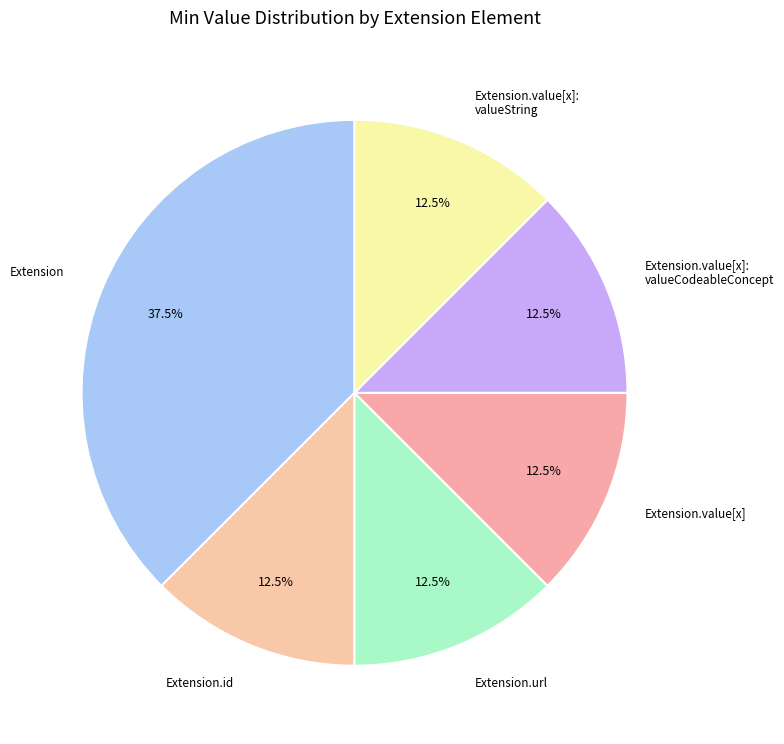

What is the total percentage of Extension.id and Extension.url?

25.0%